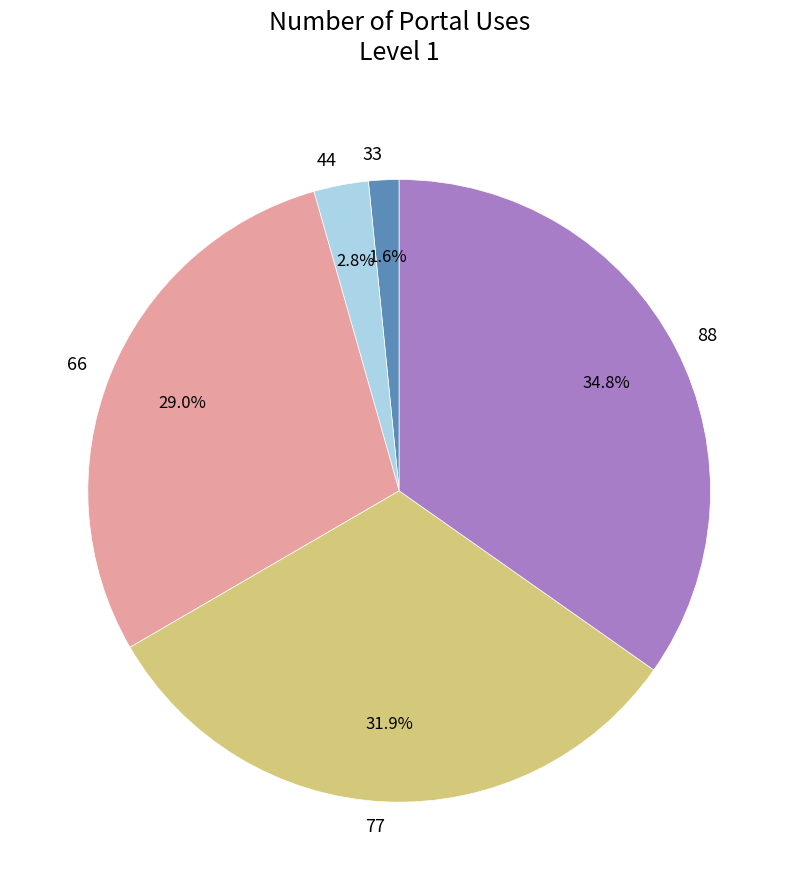

Which has a higher value, 33 or 77?

77